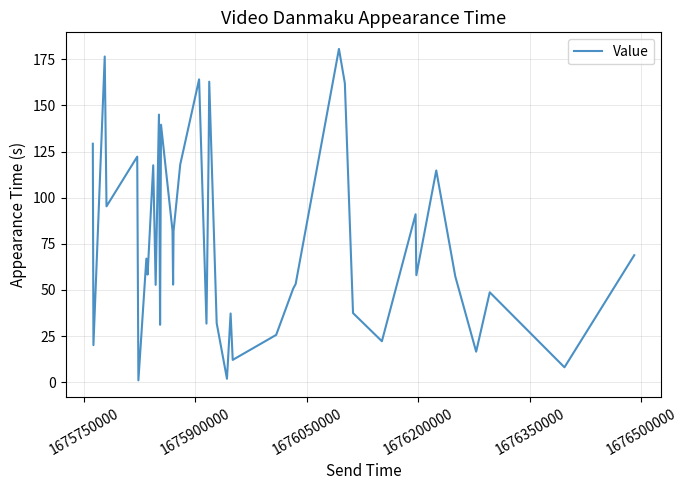

What is the difference between the maximum and minimum values?

179.6